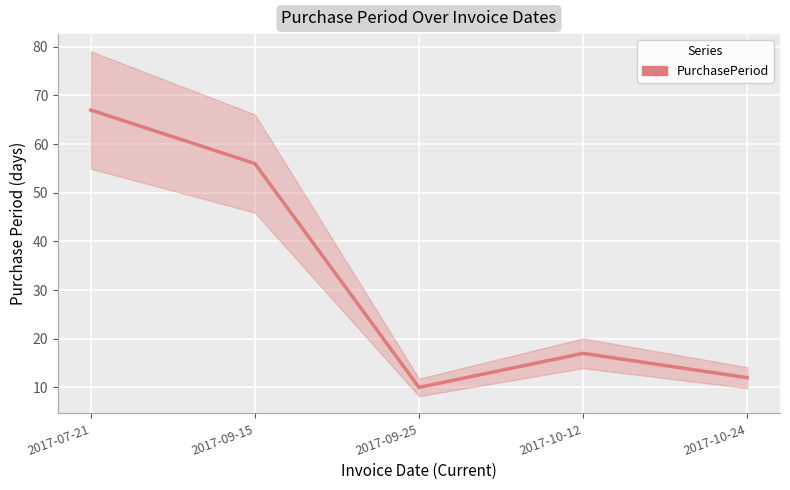

What value does the data have at 2017-10-12, to the nearest 10?

20